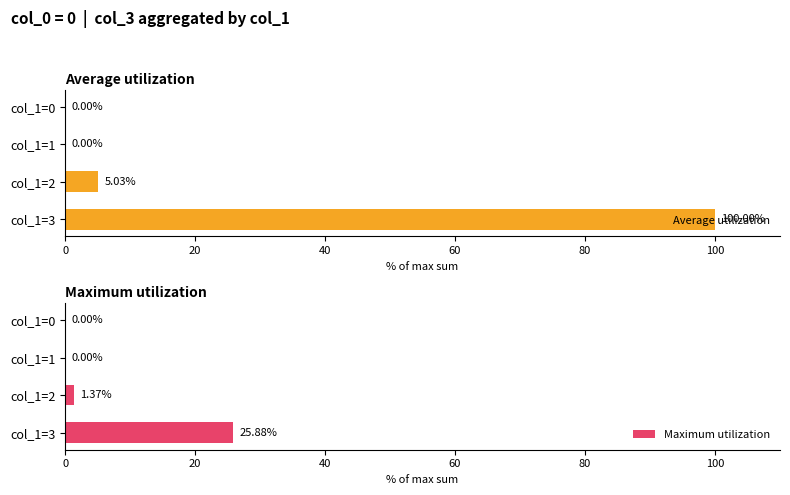

Between col_1=2 and col_1=3, which series saw the biggest shift?

Average utilization